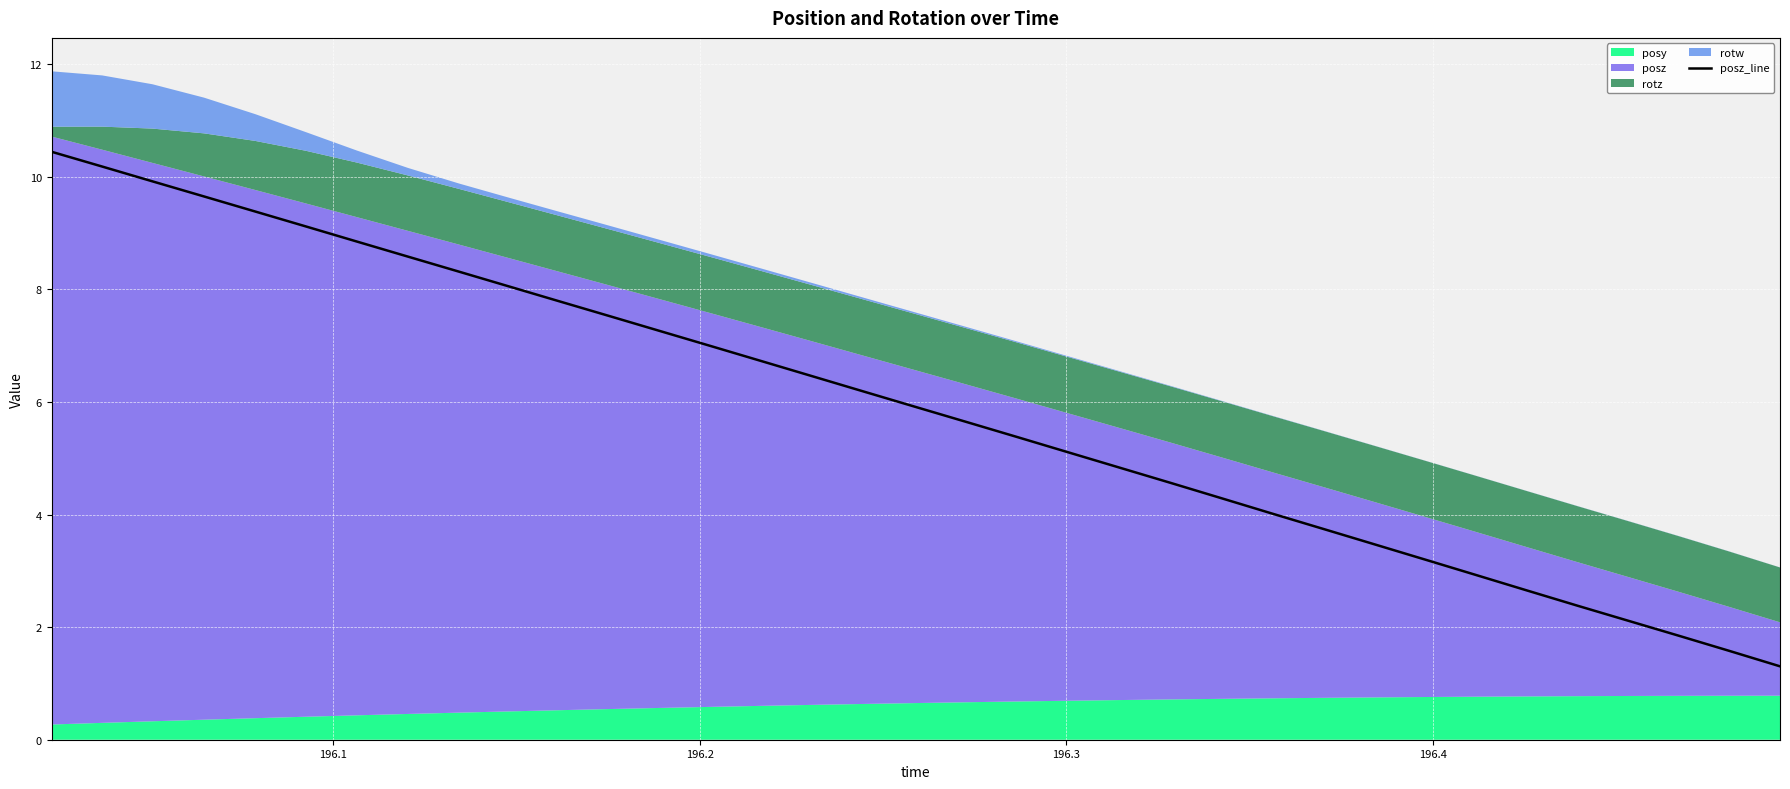

True or false: there are more than 1 points higher than both neighbors.

False